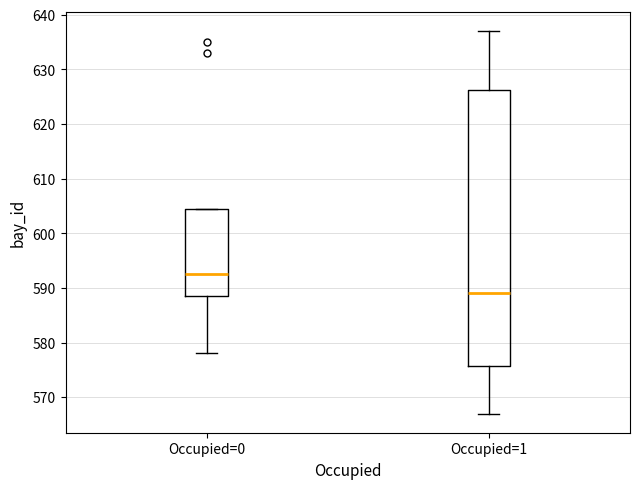

Where does the lower whisker of the box for Occupied=1 end on the y-axis? The values are not printed on the chart, so give them approximately, as read against the axis.

567